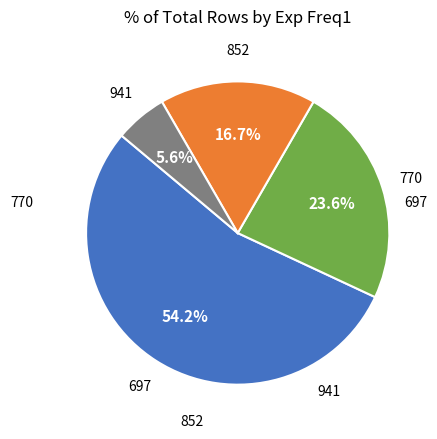

Count the number of slices in the pie.

4